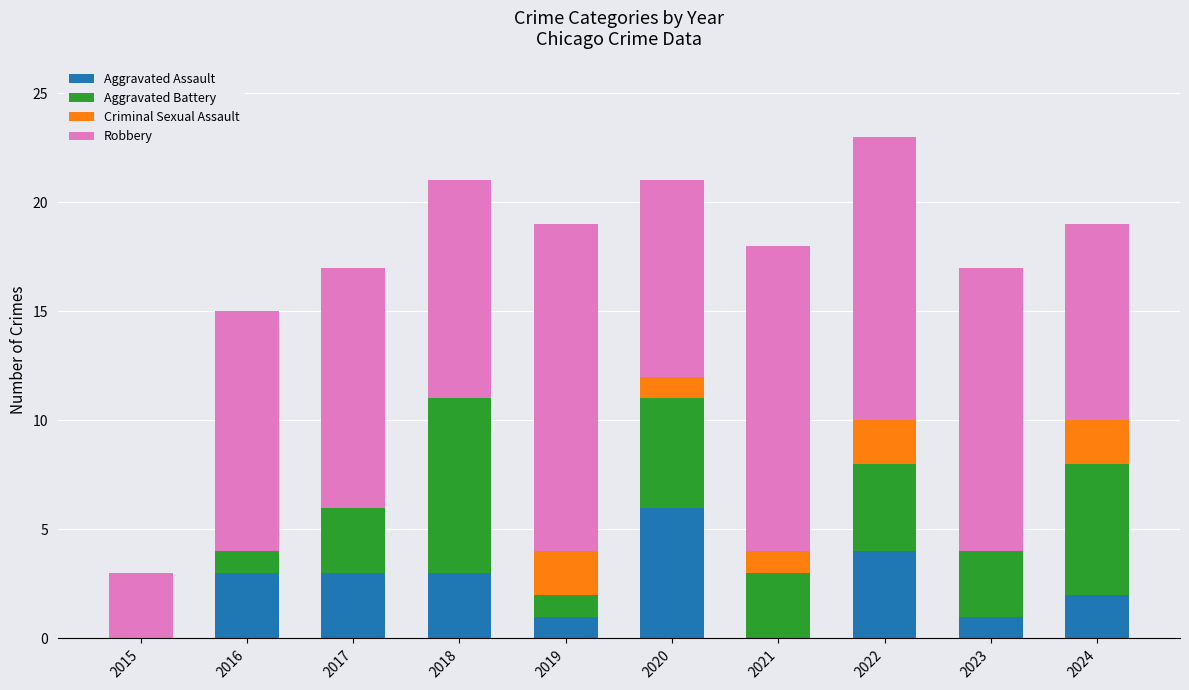

Count the Aggravated Assault values in the range 1 to 3.

6